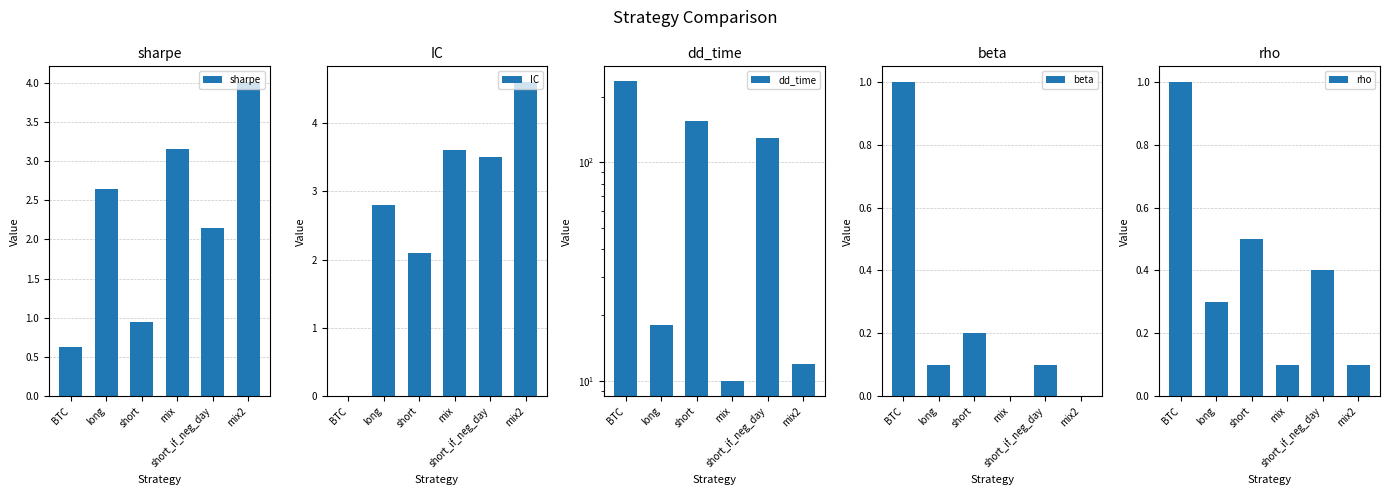

Reading right to left, extract all data points from this chart.

sharpe: 4.0	2.1	3.2	0.9	2.6	0.6
IC: 4.6	3.5	3.6	2.1	2.8	0.0
dd_time: 12.0	129.0	10.0	155.0	18.0	235.0
beta: 0.0	0.1	0.0	0.2	0.1	1.0
rho: 0.1	0.4	0.1	0.5	0.3	1.0